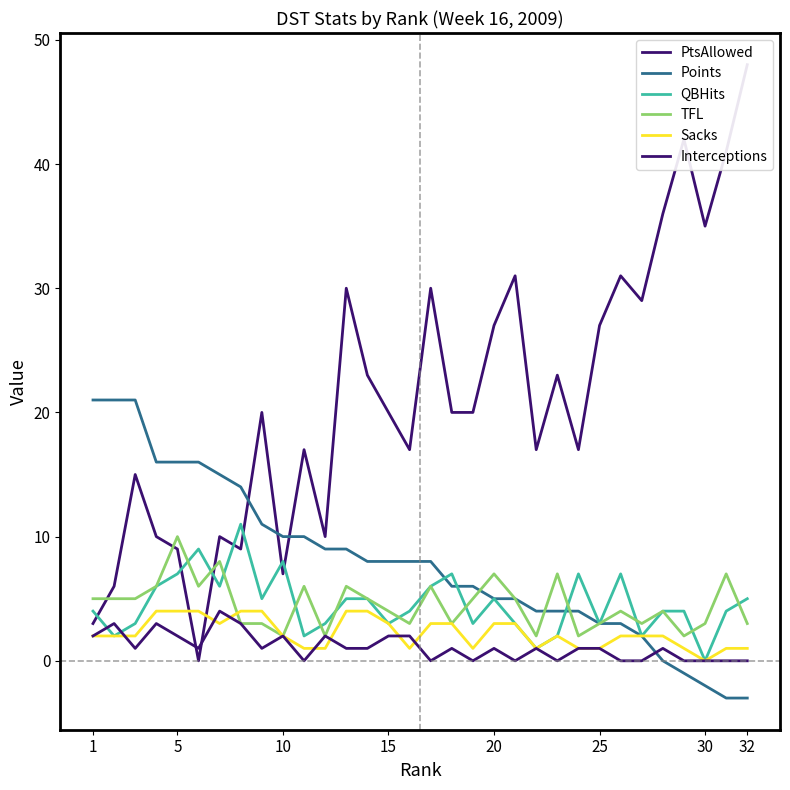

What is the highest value of the QBHits series?

11